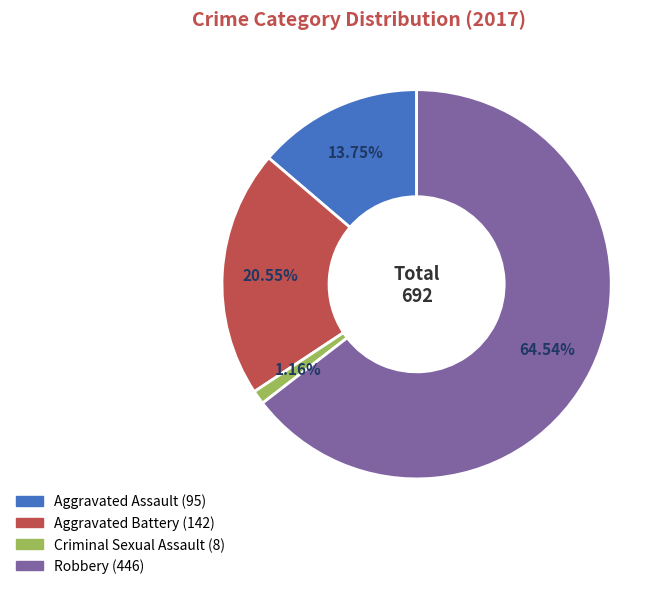

To the nearest percent, what is the difference between the Criminal Sexual Assault and Aggravated Assault slice percentages?

13%